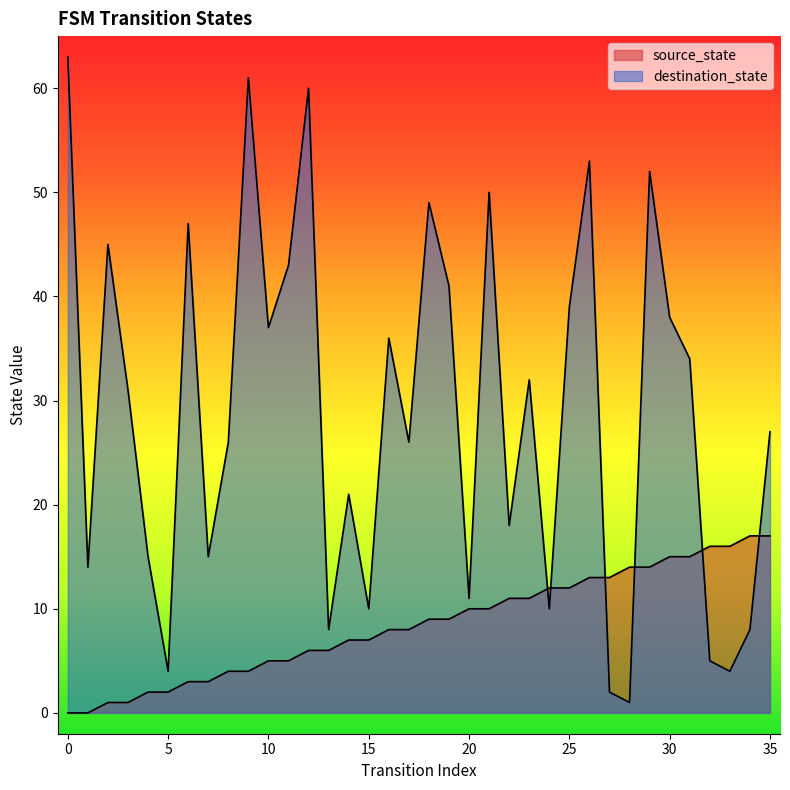

Is it true that source_state equals 1 at 2?

True